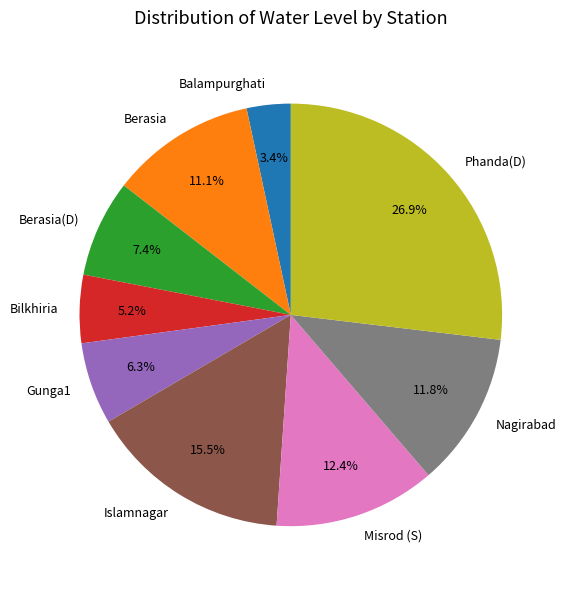

Is the sum of Misrod (S) and Phanda(D) greater than half?

No